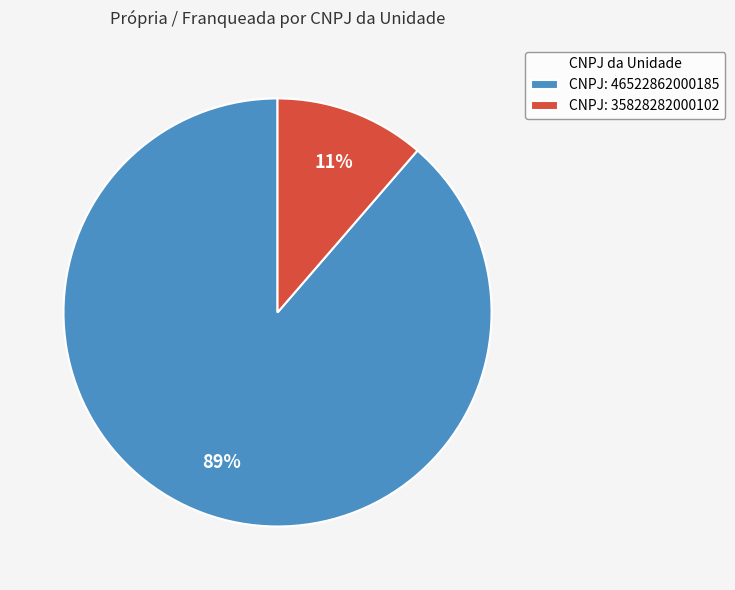

Which category has the biggest portion of the pie?

CNPJ: 46522862000185